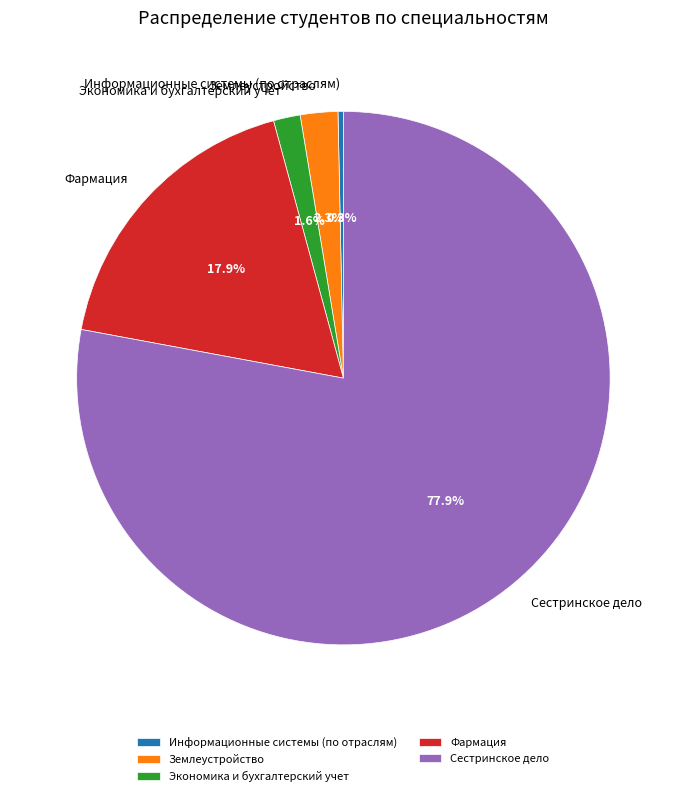

What percentage do Землеустройство and Экономика и бухгалтерский учет together represent?

3.9%